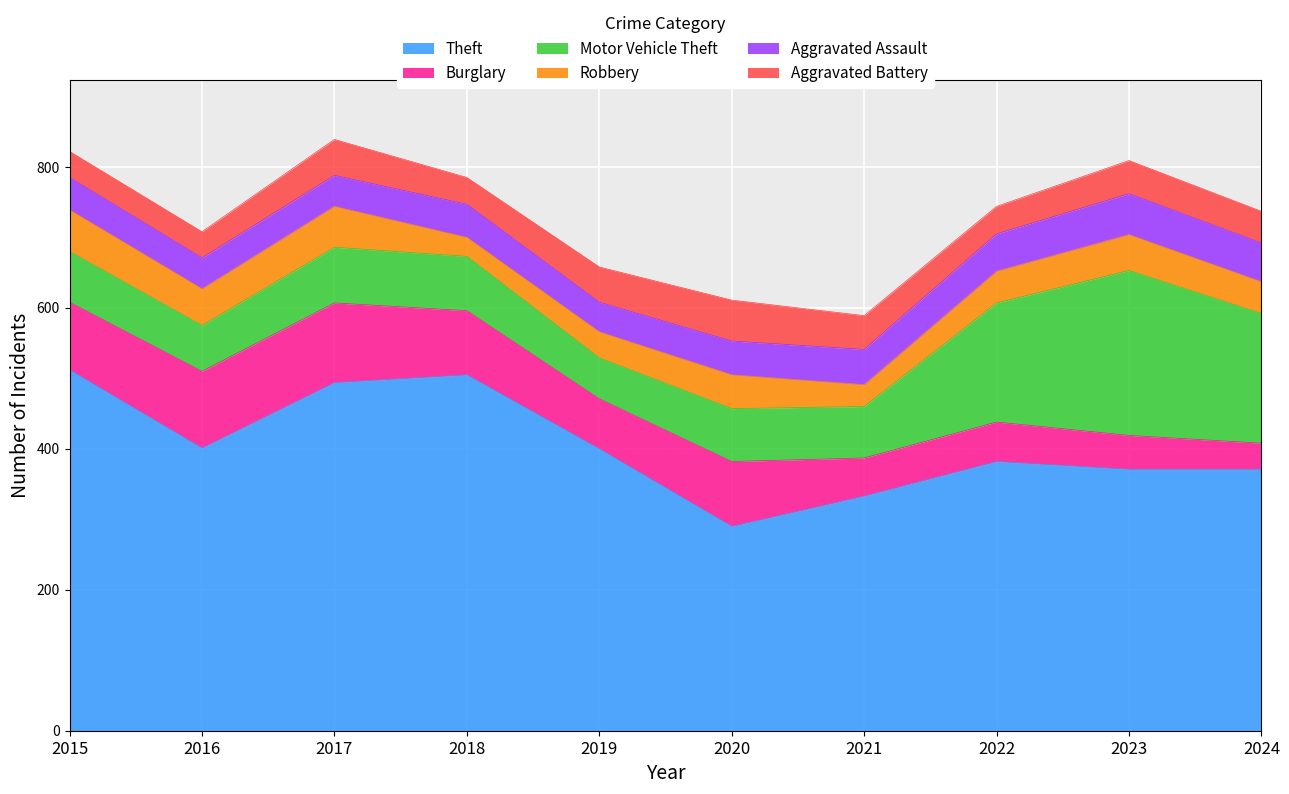

What is the difference between the maximum and minimum values in the Aggravated Battery series?

21